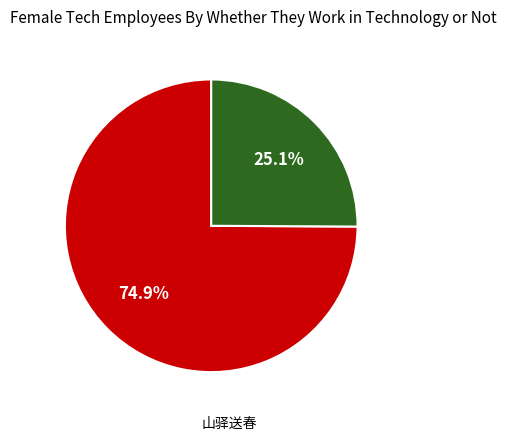

Is there a majority slice in this chart?

Yes